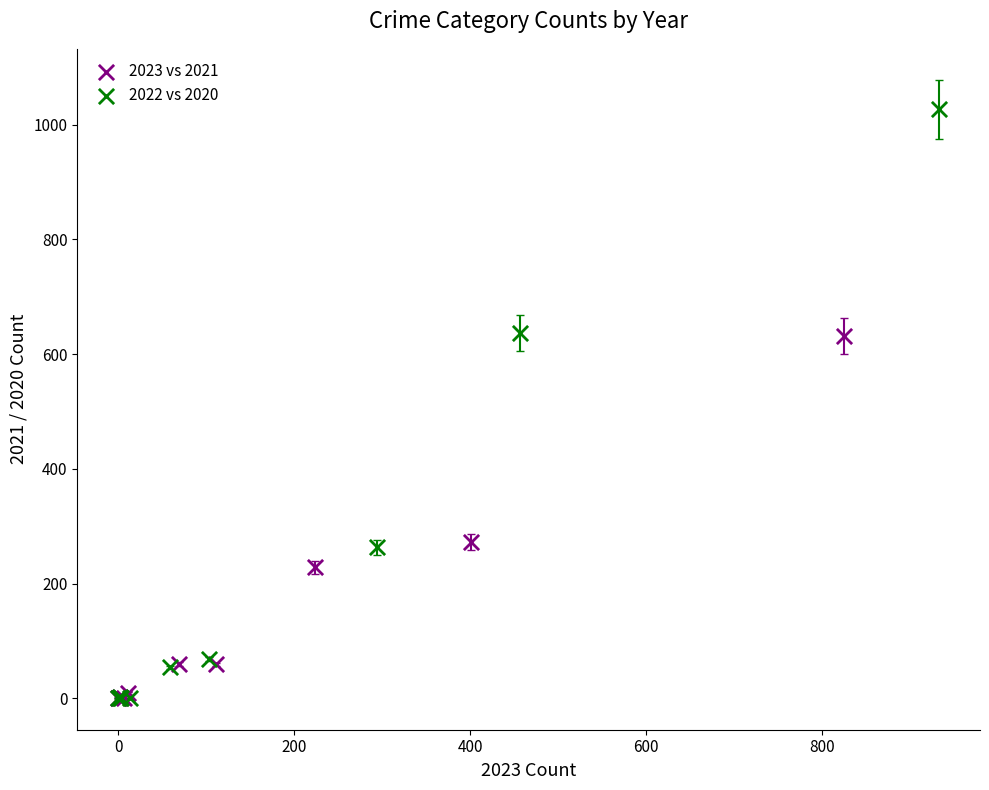

Which series has the widest spread of Y values?

2022 vs 2020